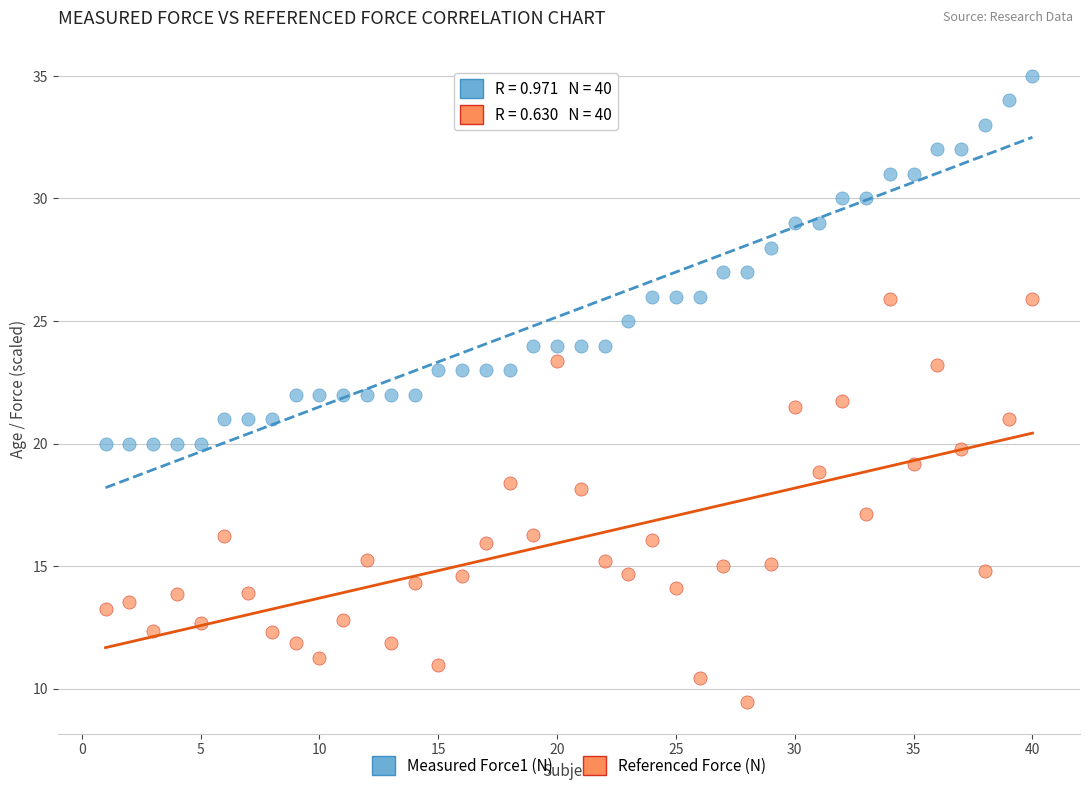

Across all data points, what is the range of Y values (max minus min)?

25.6